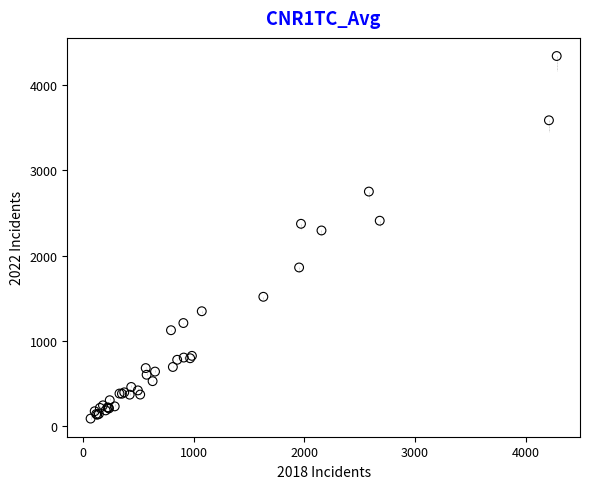

What Y value in the scatter plot is closest to 2213?

2293